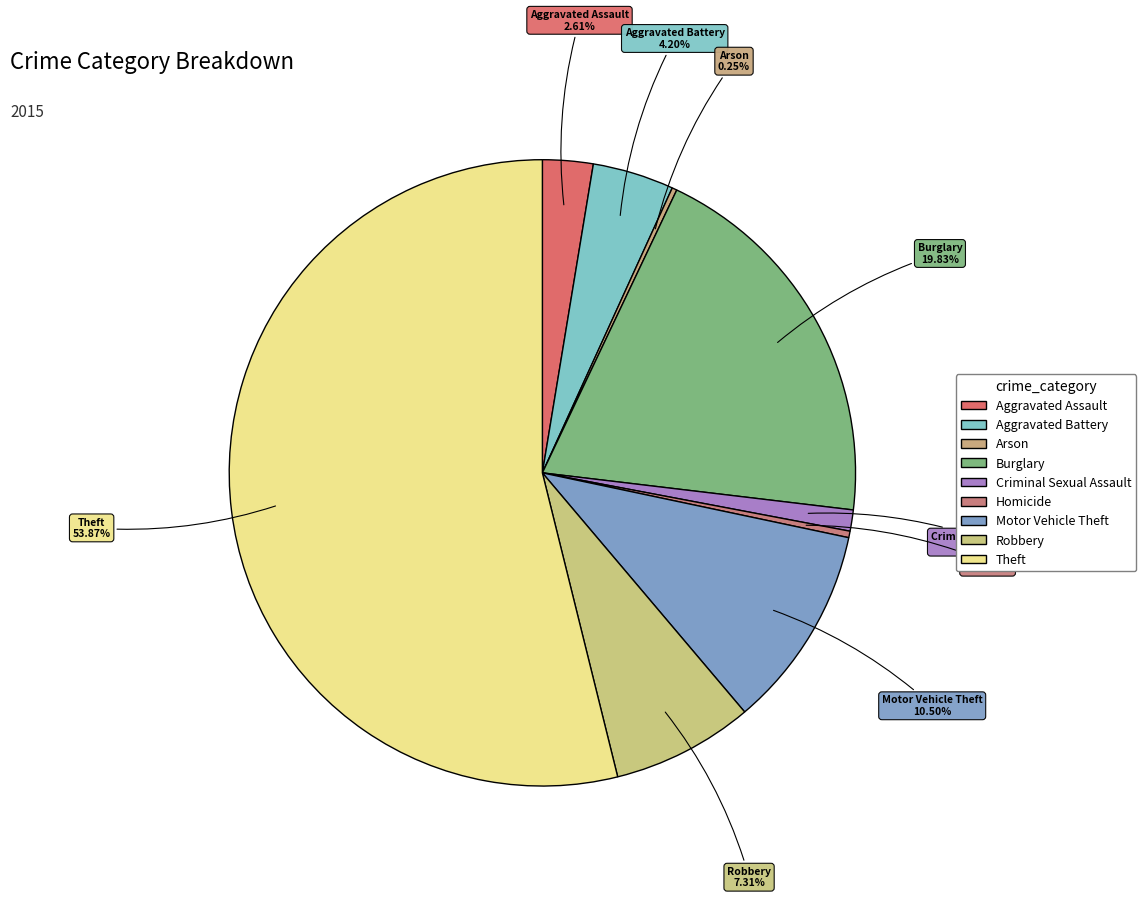

What is the majority slice?

Theft